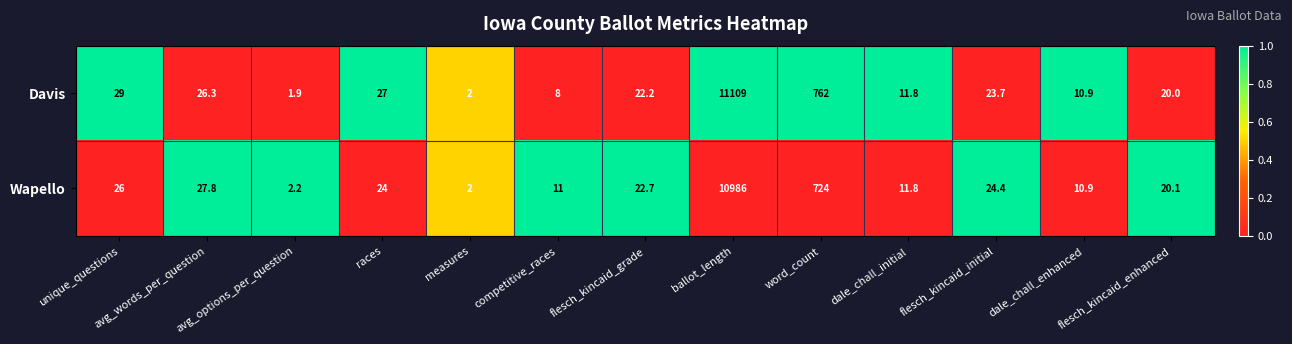

What is the difference between the second highest and second lowest values in the Wapello series?

721.8